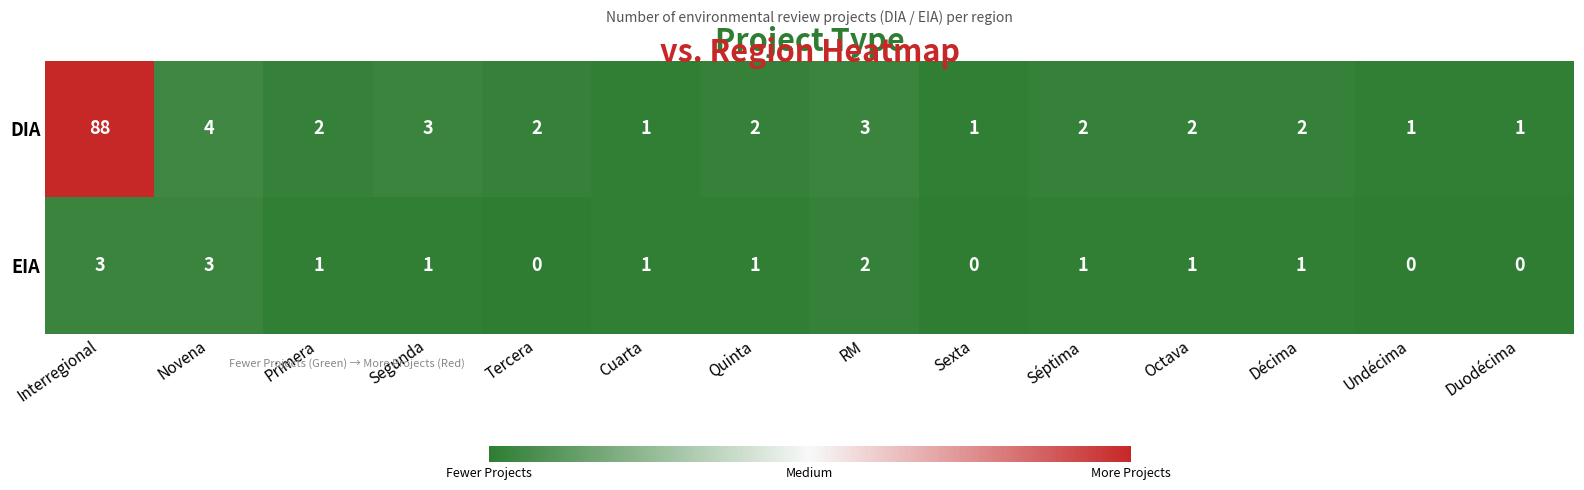

At Octava, list the series in order from smallest to largest.

EIA, DIA